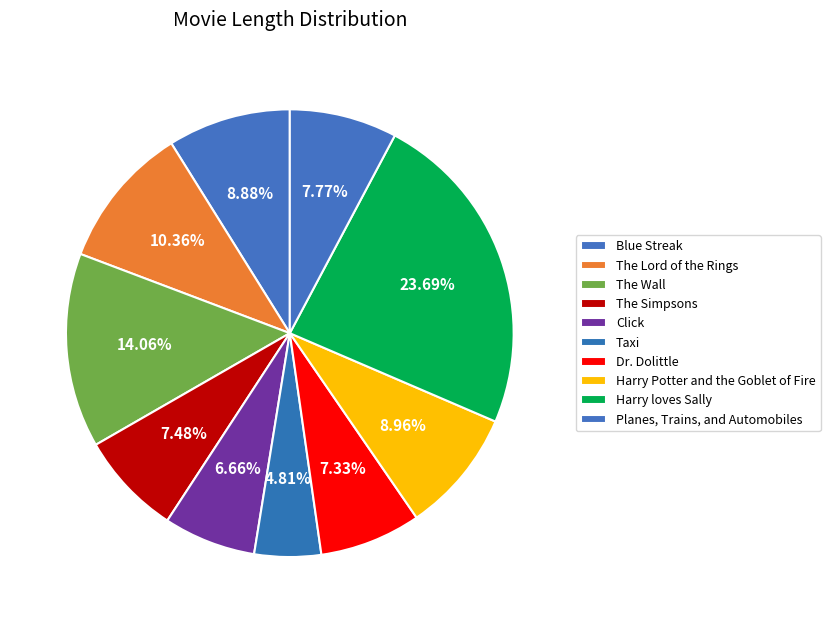

Is Harry Potter and the Goblet of Fire the majority of the pie?

No